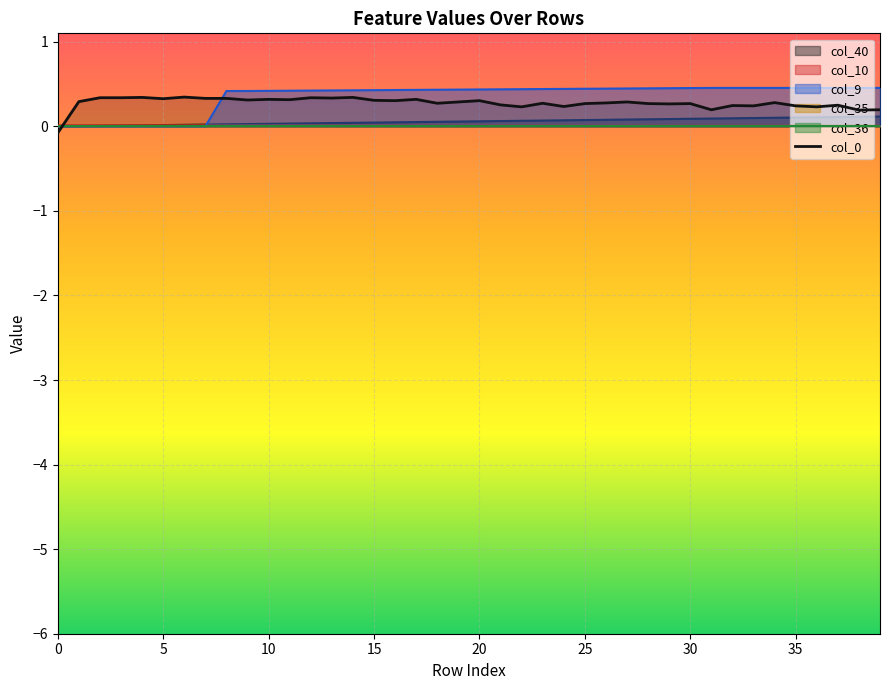

What is the average value?

0.3